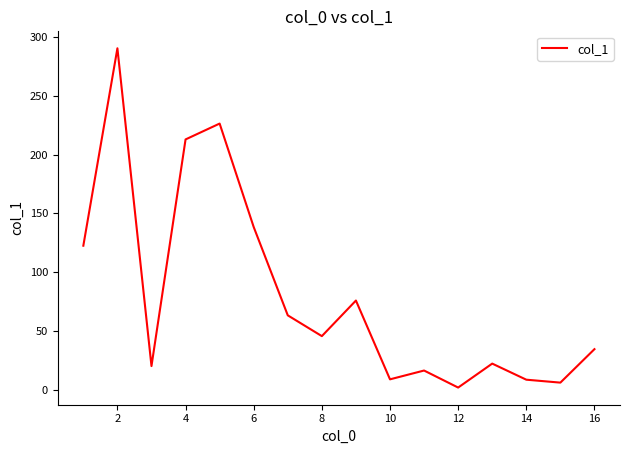

What is the greatest value displayed?

290.6